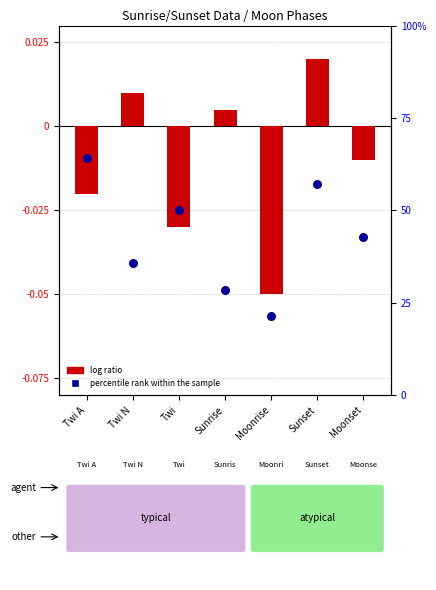

Which series has the largest total across all categories?

percentile rank within the sample